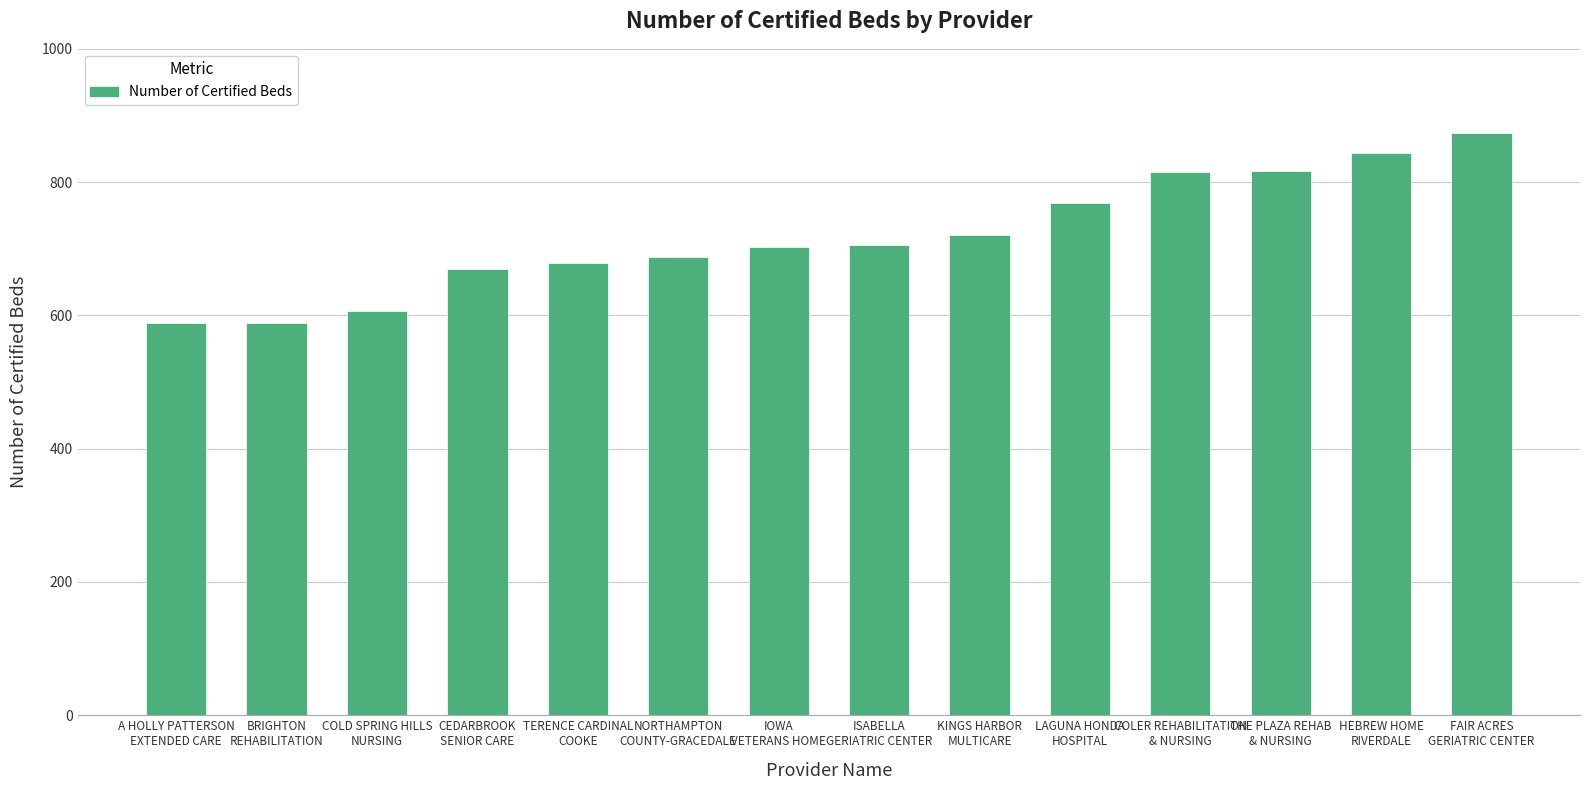

What is the approximate value at FAIR ACRES
GERIATRIC CENTER, to the nearest 5?

875